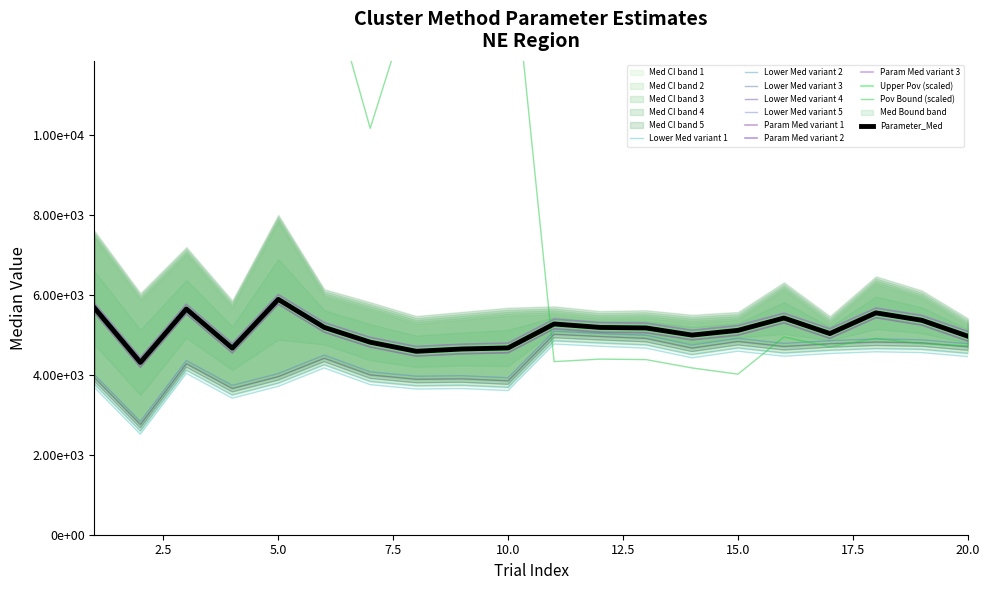

How many data points in pov_bound are above 10176?

10